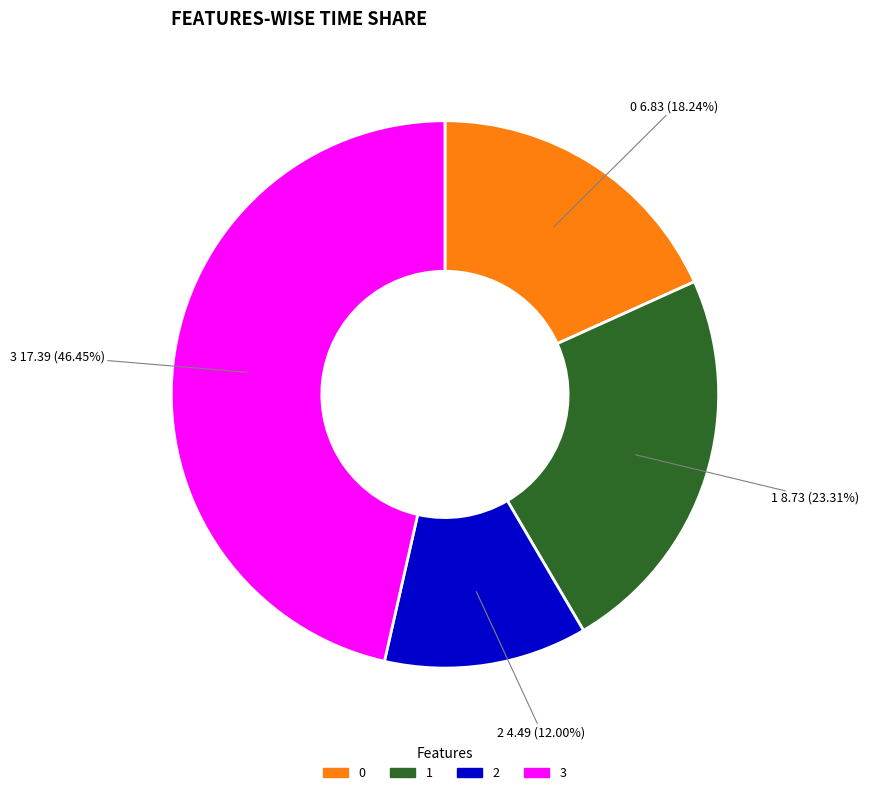

Does 2 account for over 50% of the chart?

No